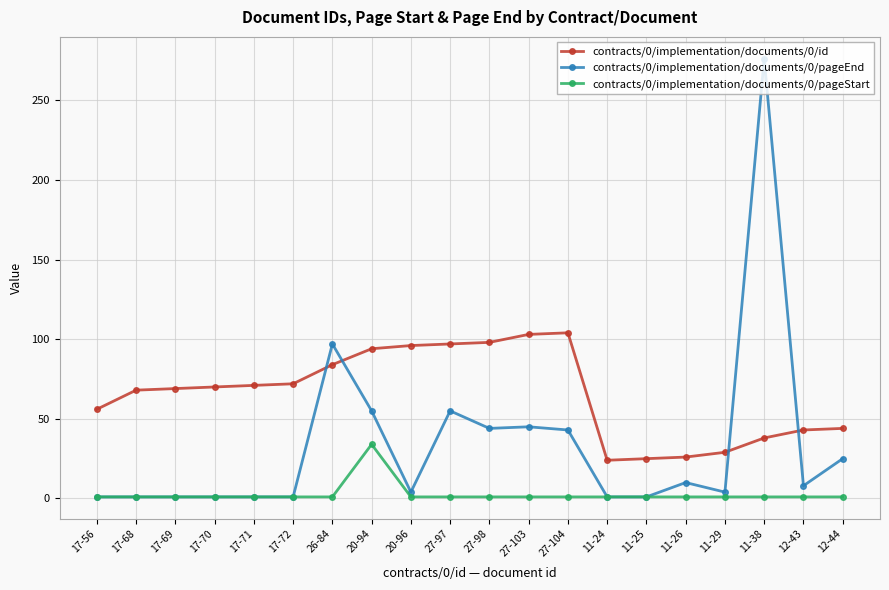

True or false: contracts/0/implementation/documents/0/pageEnd has a value of 97 at 26-84.

True